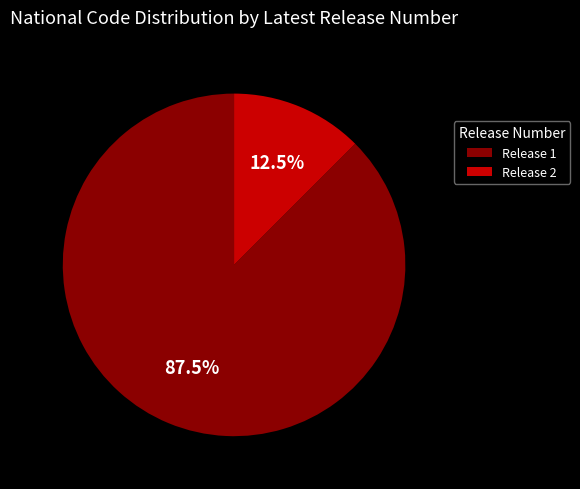

How many slices are in this pie chart?

2